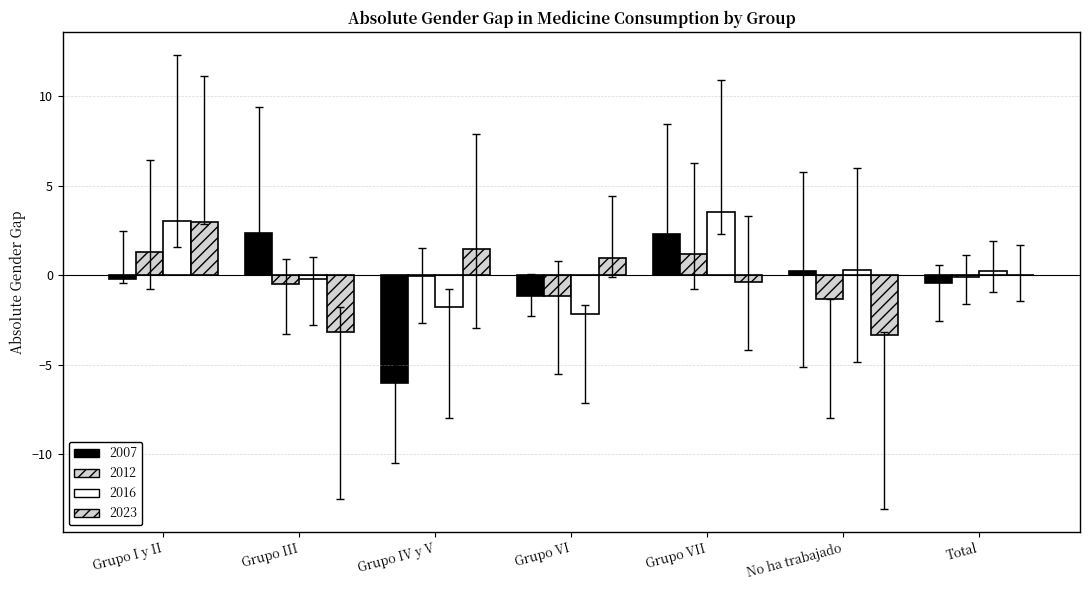

List the series in order of their peak value, lowest first.

2012, 2007, 2023, 2016